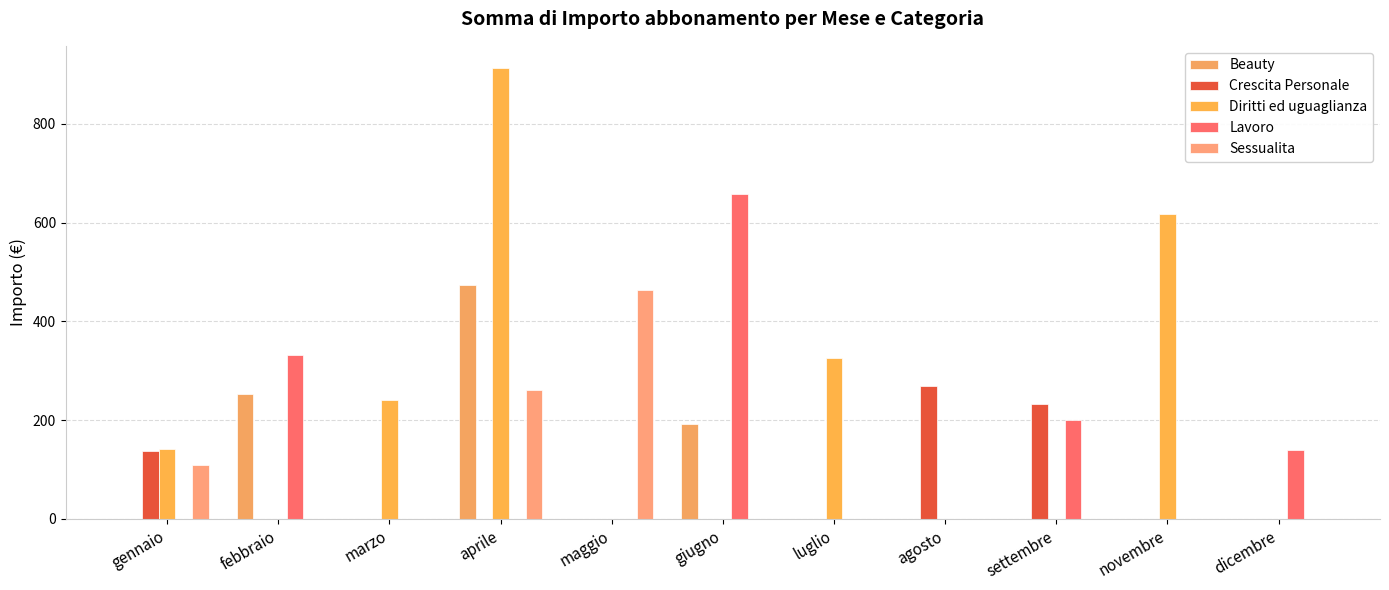

What is the average value of the Sessualita series?

75.9